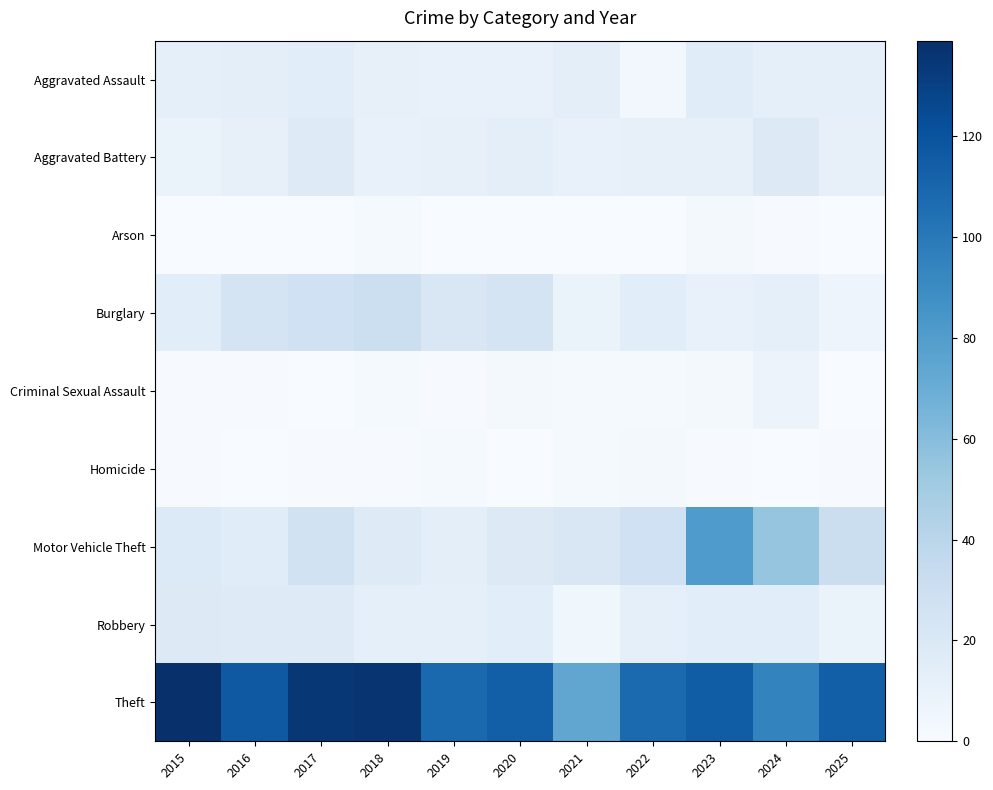

At how many categories does at least one series exceed 97?

9